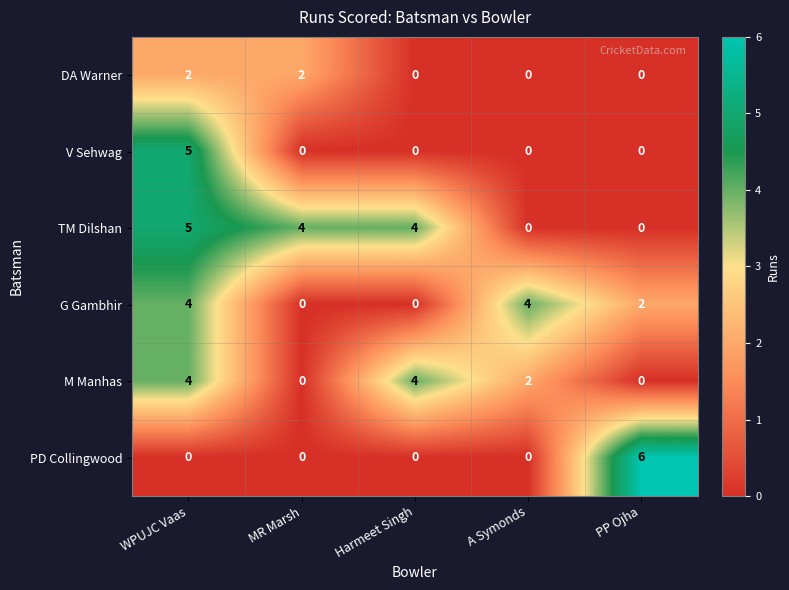

How many values in TM Dilshan are above zero?

3